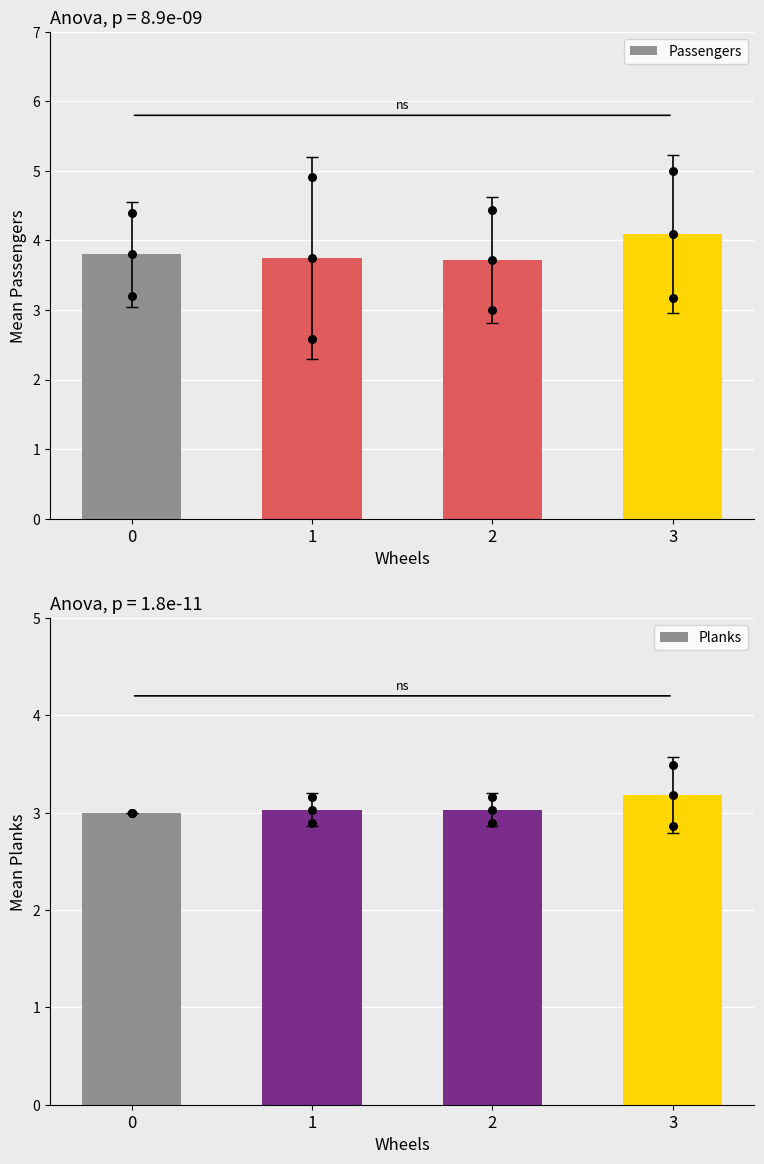

Which series contains the lowest Y value?

Planks